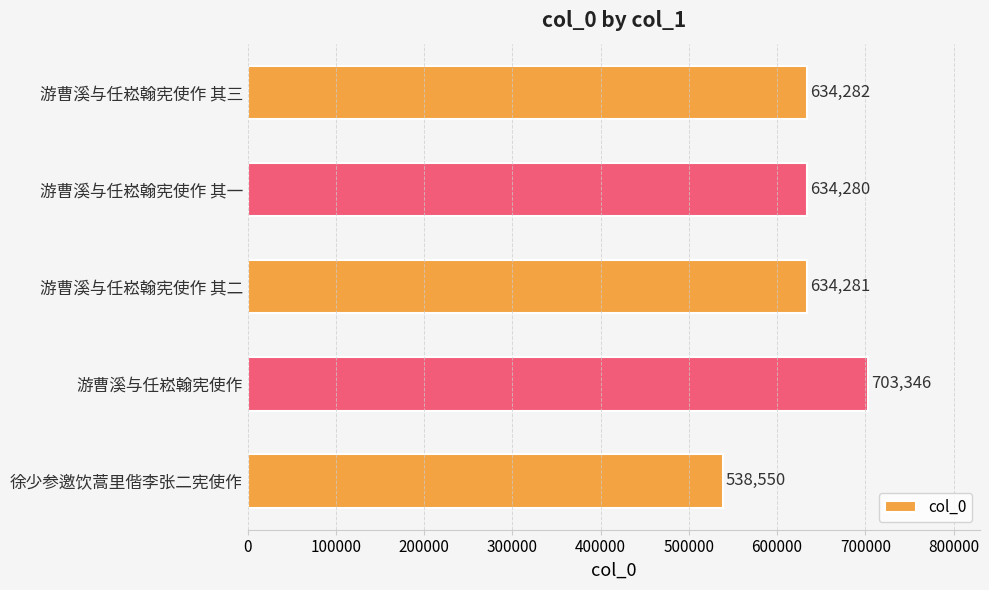

How many values are below 634281?

2